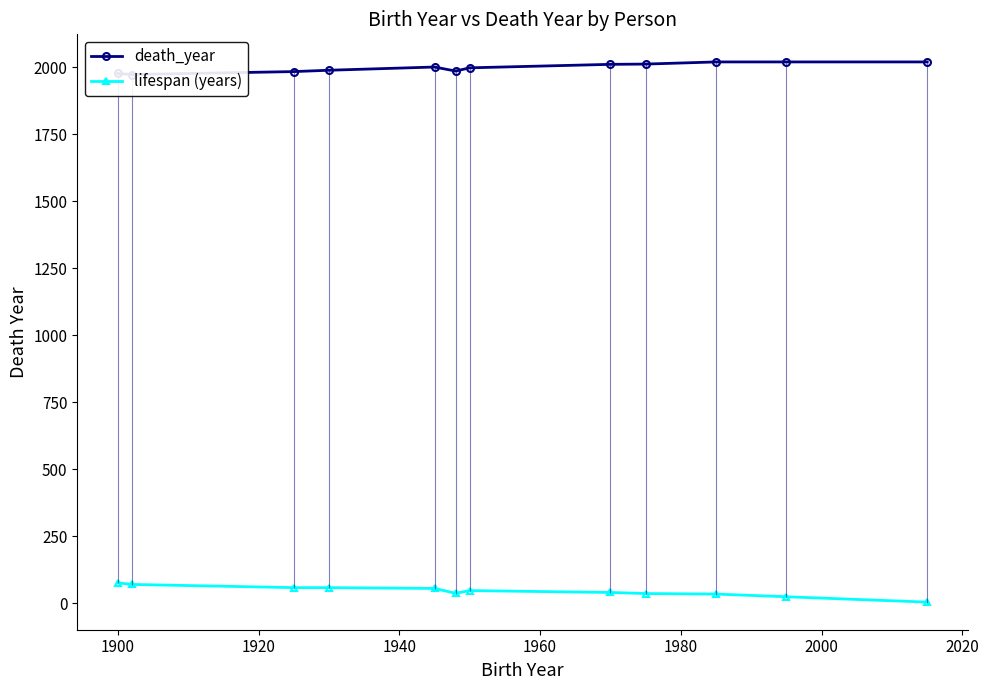

What is the lowest value of the death_year series?

1972